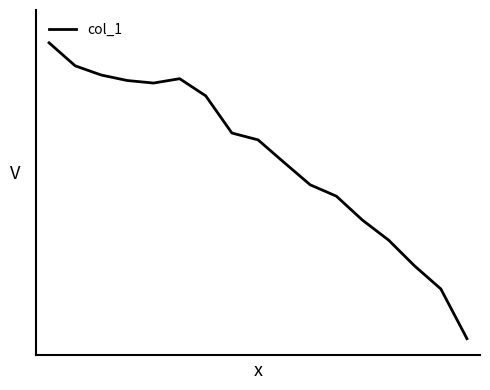

Rank the categories by value from lowest to highest.

16, 15, 14, 13, 12, 11, 10, 9, 8, 7, 6, 4, 3, 5, 2, 1, 0